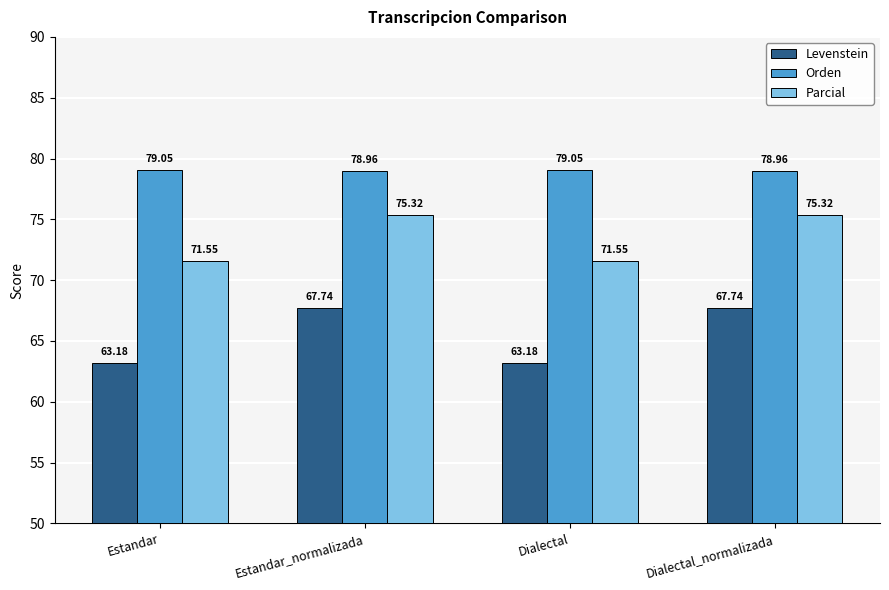

What is the difference between the maximum and minimum values in the Levenstein series?

4.6